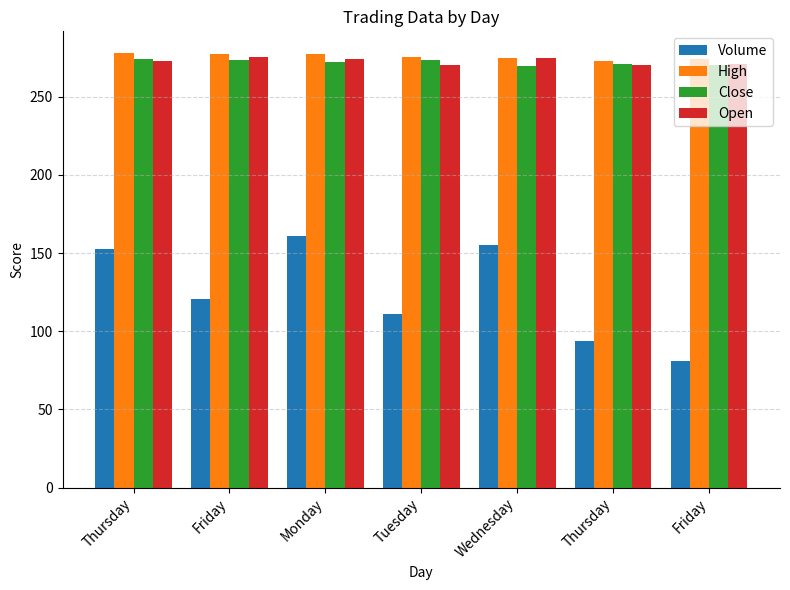

Which series changed the most between Friday and Friday?

Volume